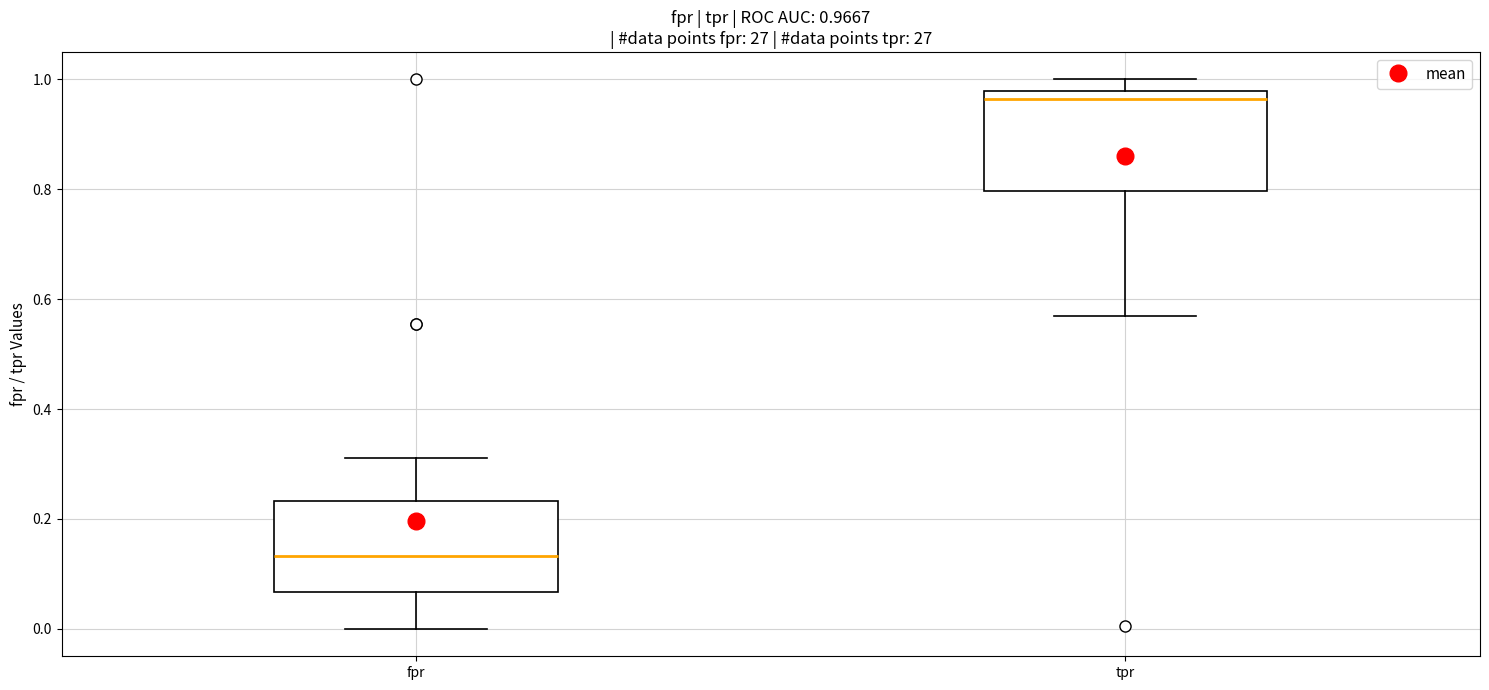

Which box has the lowest median line?

fpr